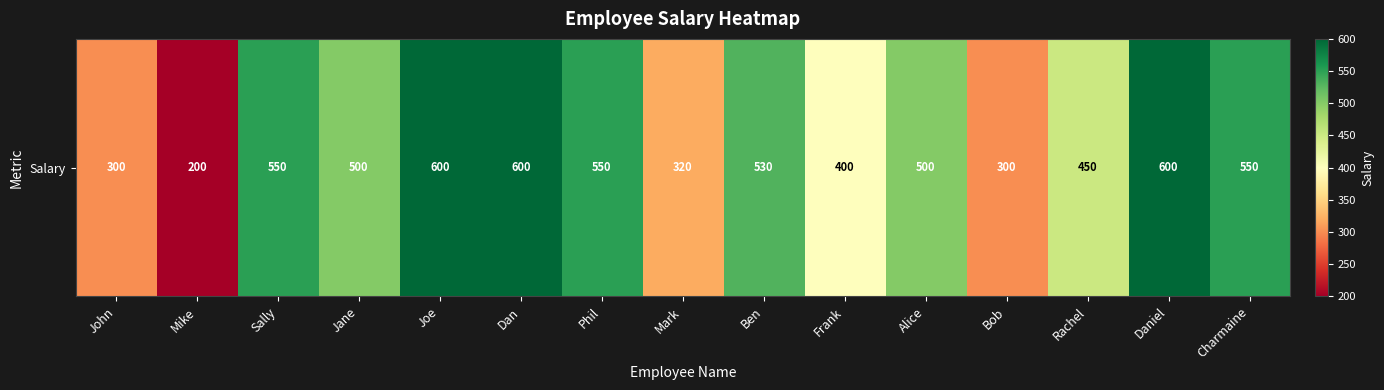

What is the change in value from Mike to Joe?

+400